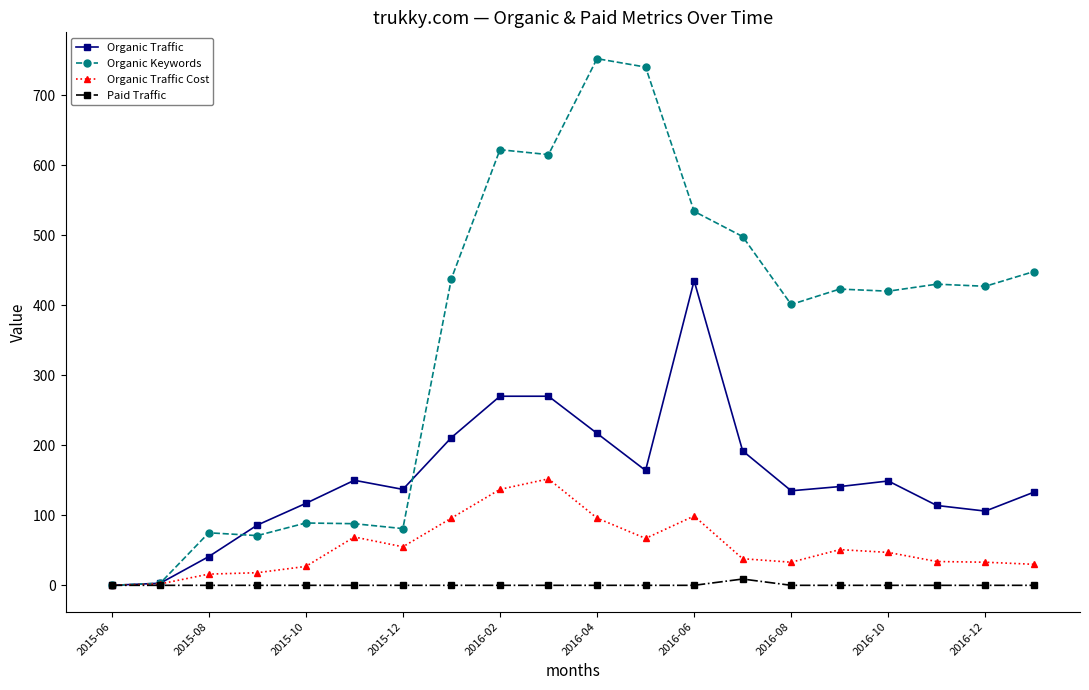

List the series in order of their overall mean, highest first.

Organic Keywords, Organic Traffic, Organic Traffic Cost, Paid Traffic